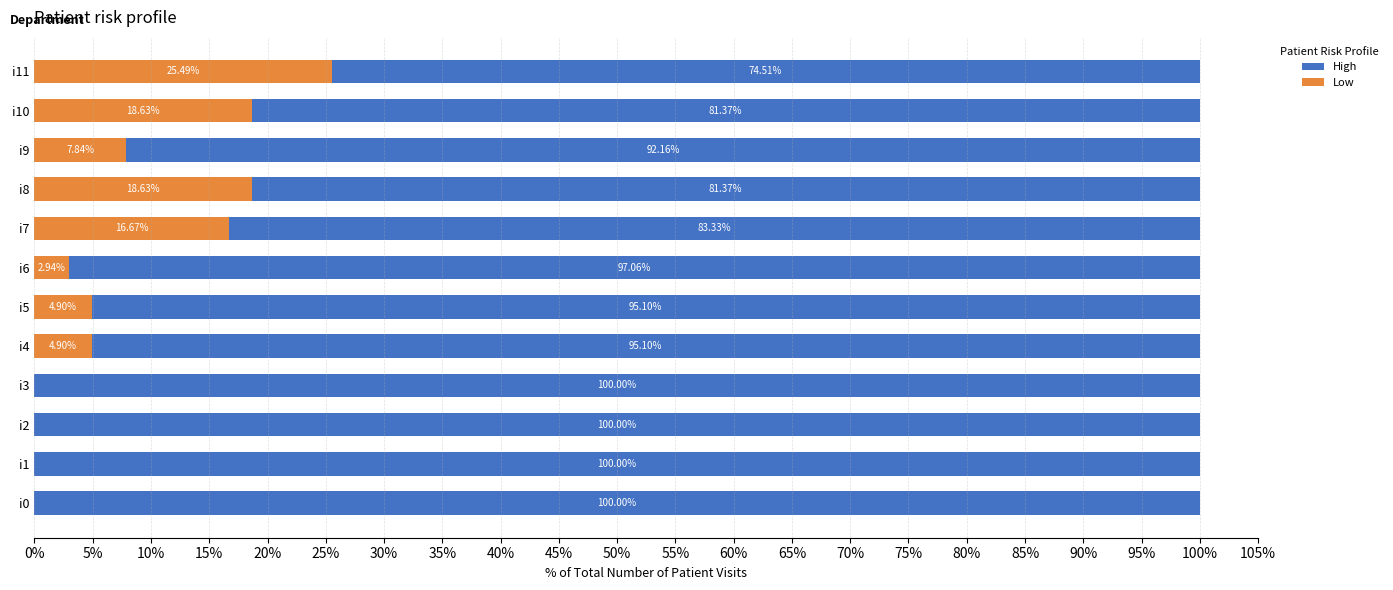

How many data points in Low are above 4?

7